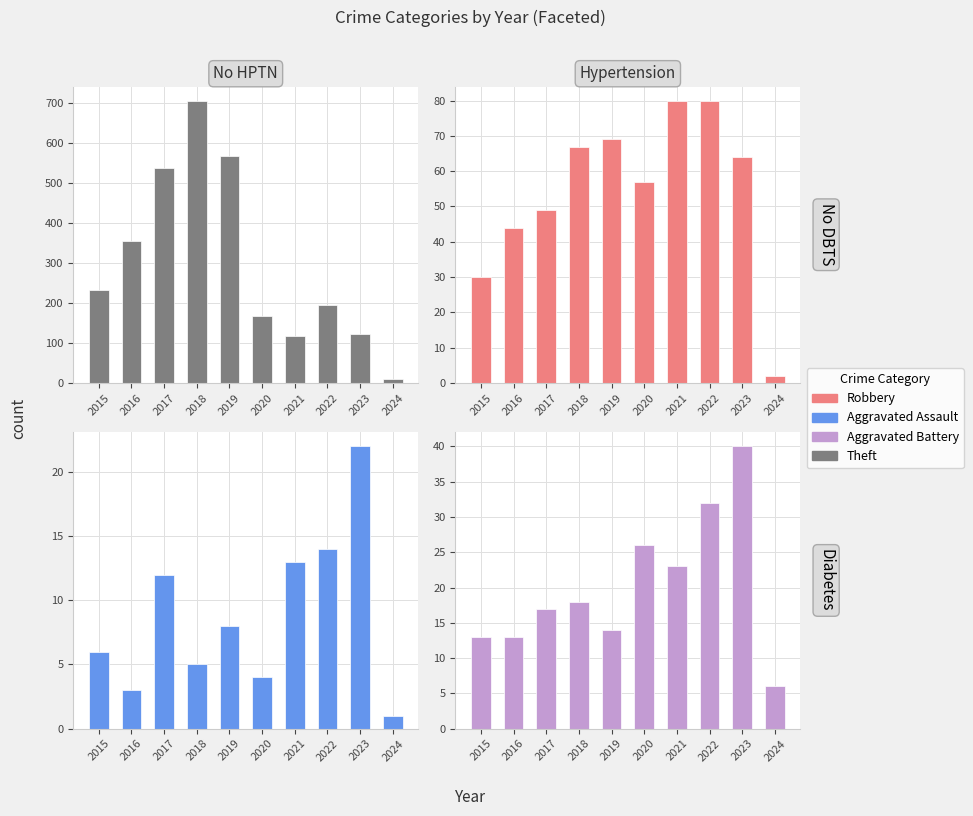

Does the chart contain any negative values?

No